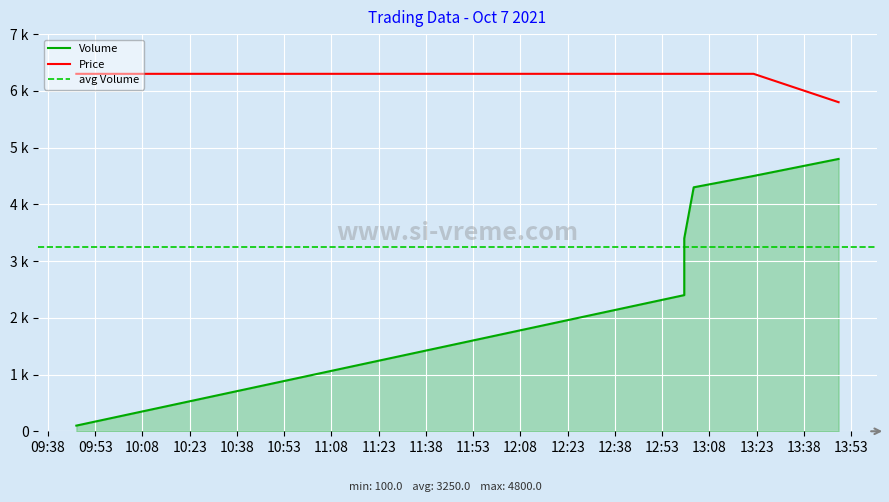

At how many categories does at least one series exceed 123?

6